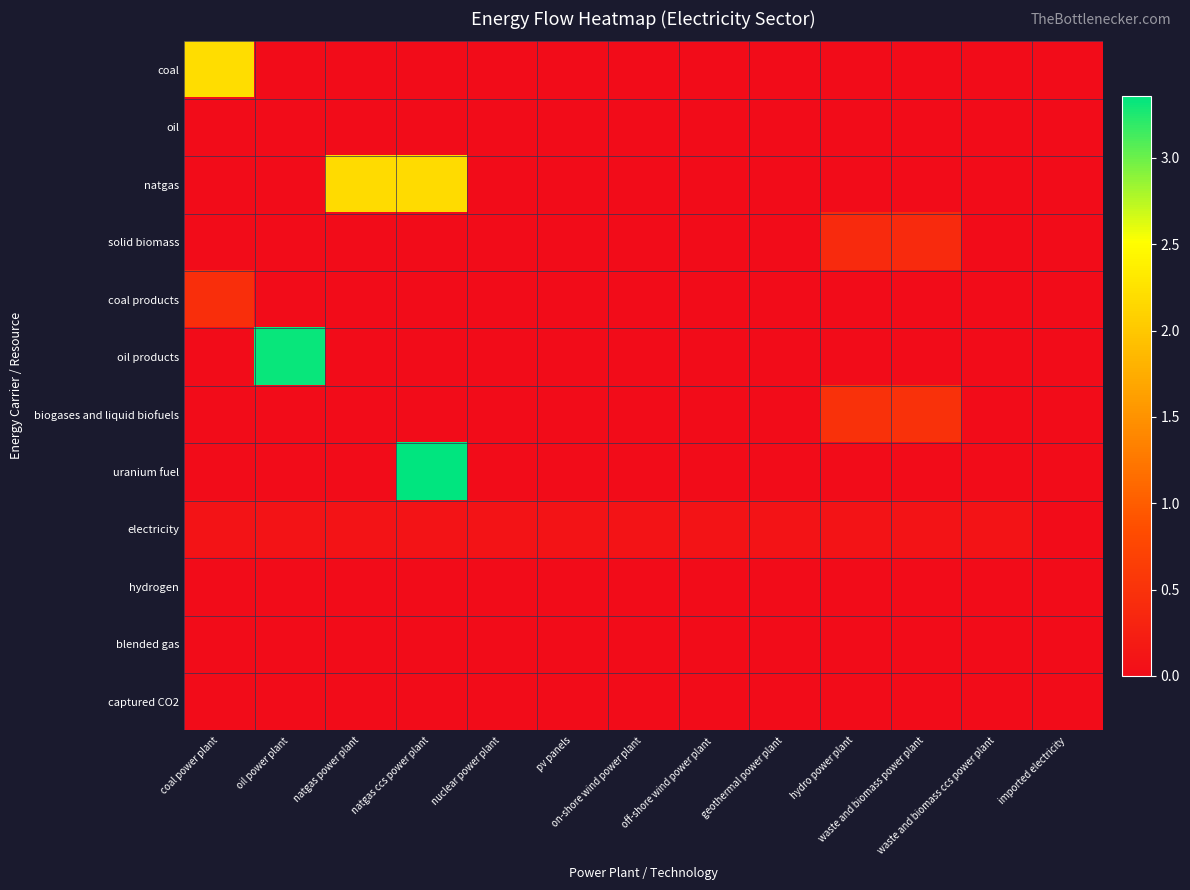

List the series in order of their peak value, highest first.

uranium fuel, oil products, coal, natgas, biogases and liquid biofuels, coal products, solid biomass, electricity, oil, hydrogen, blended gas, captured CO2